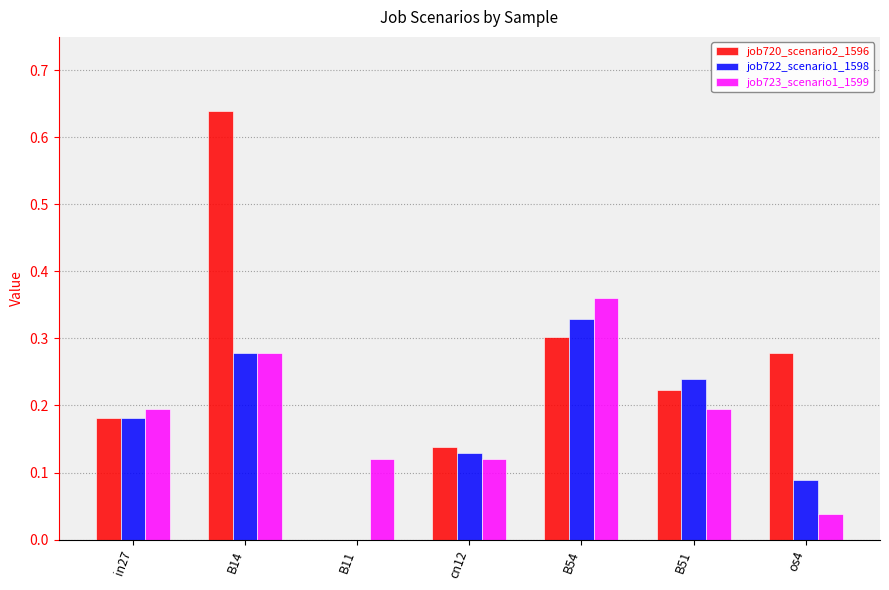

Is it true that job723_scenario1_1599 equals 0.3 at B51?

False